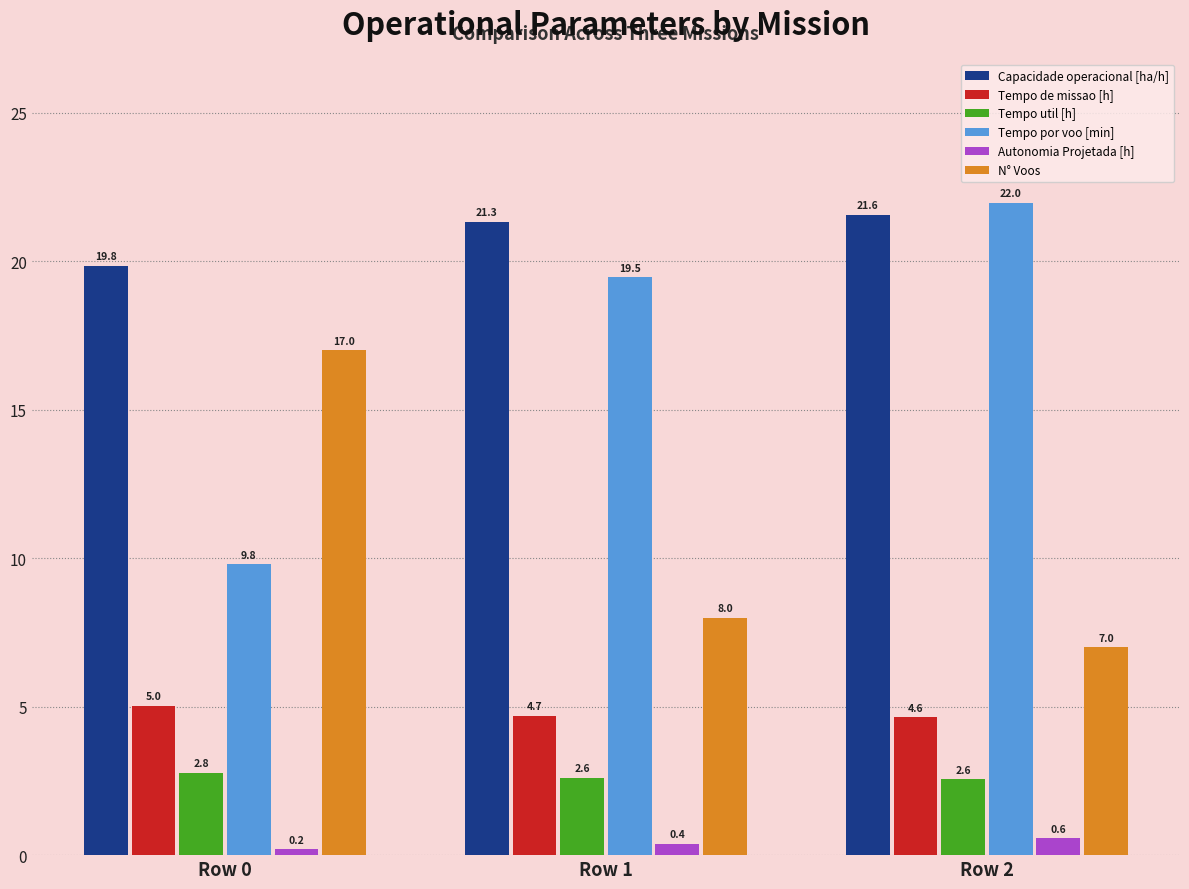

What is the sum of all Tempo util [h] values?

7.9